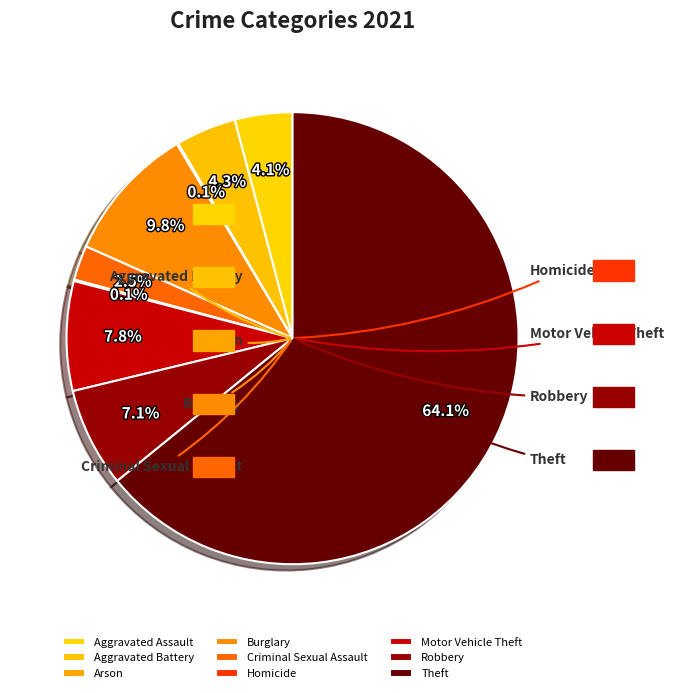

Does Arson represent more than half of the total?

No